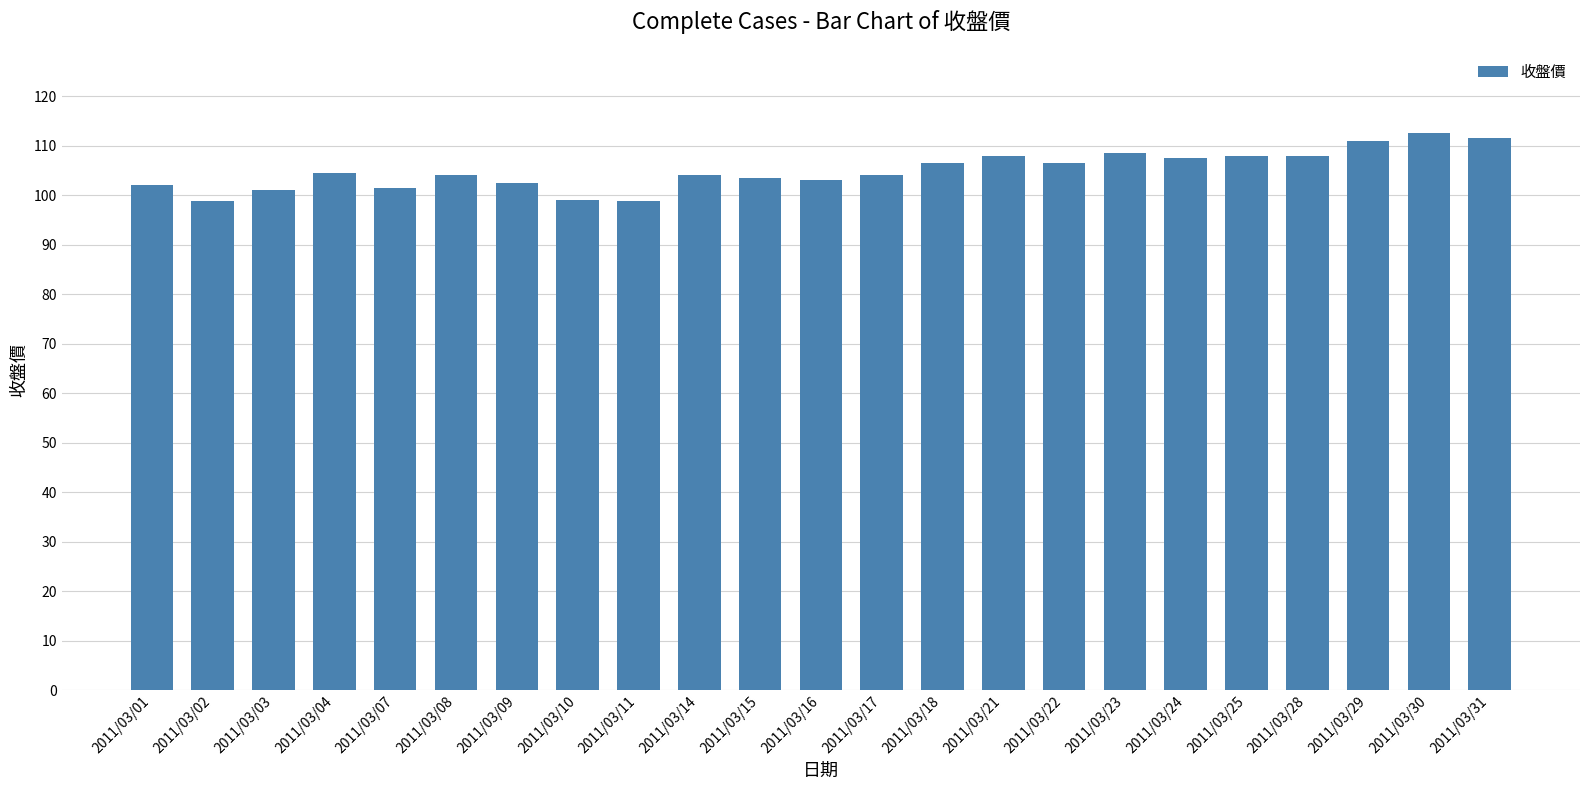

What is the difference between the values at 2011/03/21 and 2011/03/17?

4.0